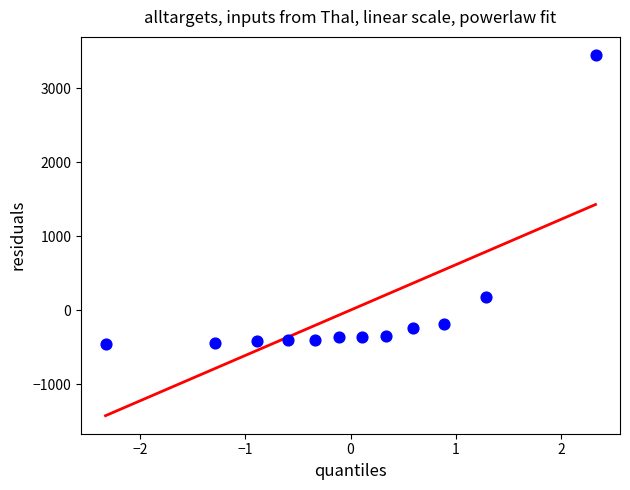

What Y value in the scatter plot is closest to 1492?

180.5